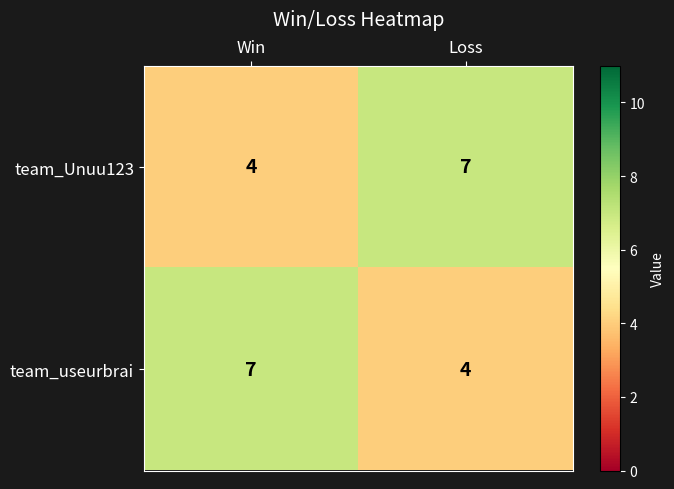

What is the spread (max minus min) of values at Win?

3